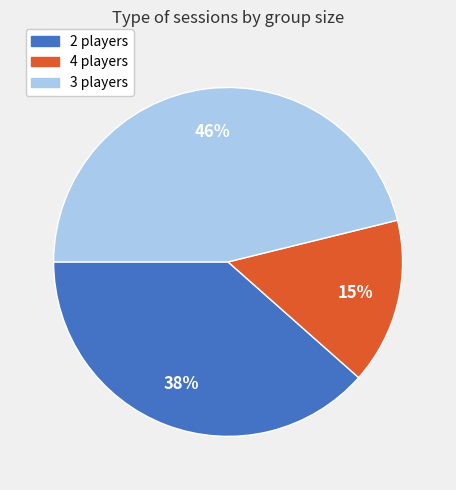

How many segments does this pie chart have?

3